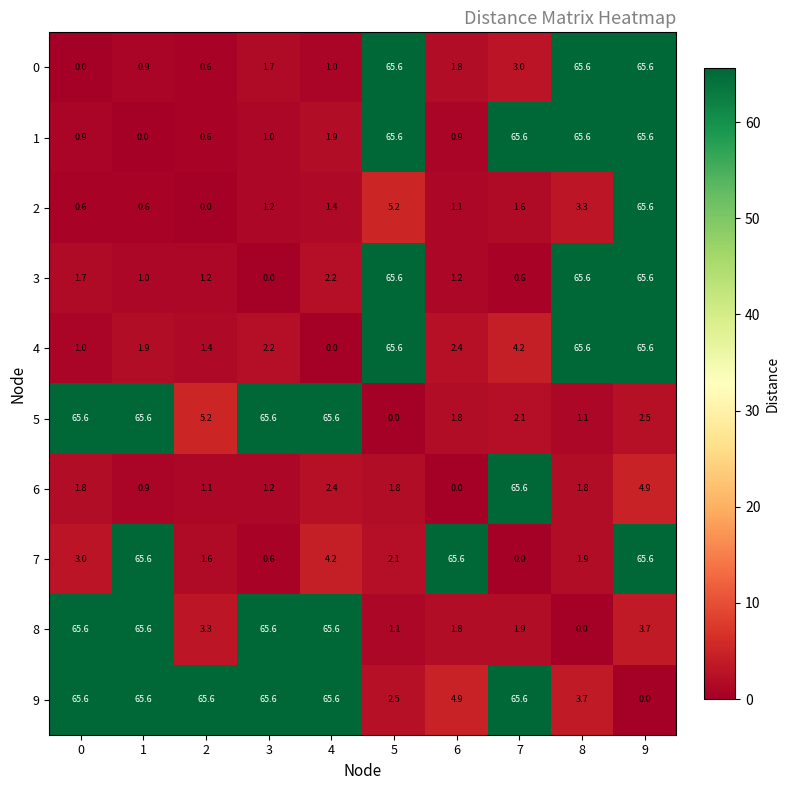

What is the average value of the 2 series?

8.1